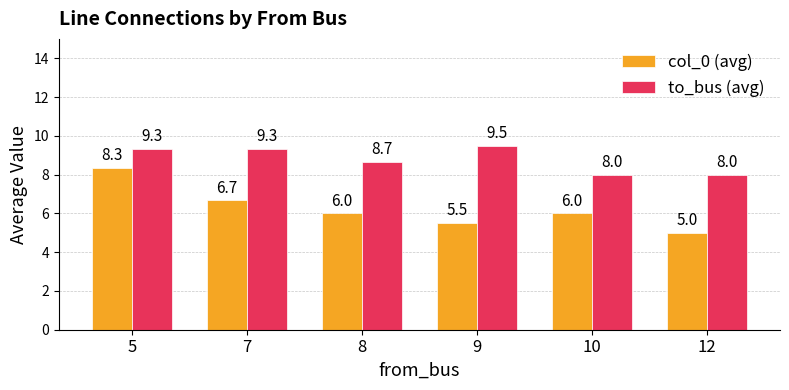

What is the average value of the to_bus (avg) series?

8.8